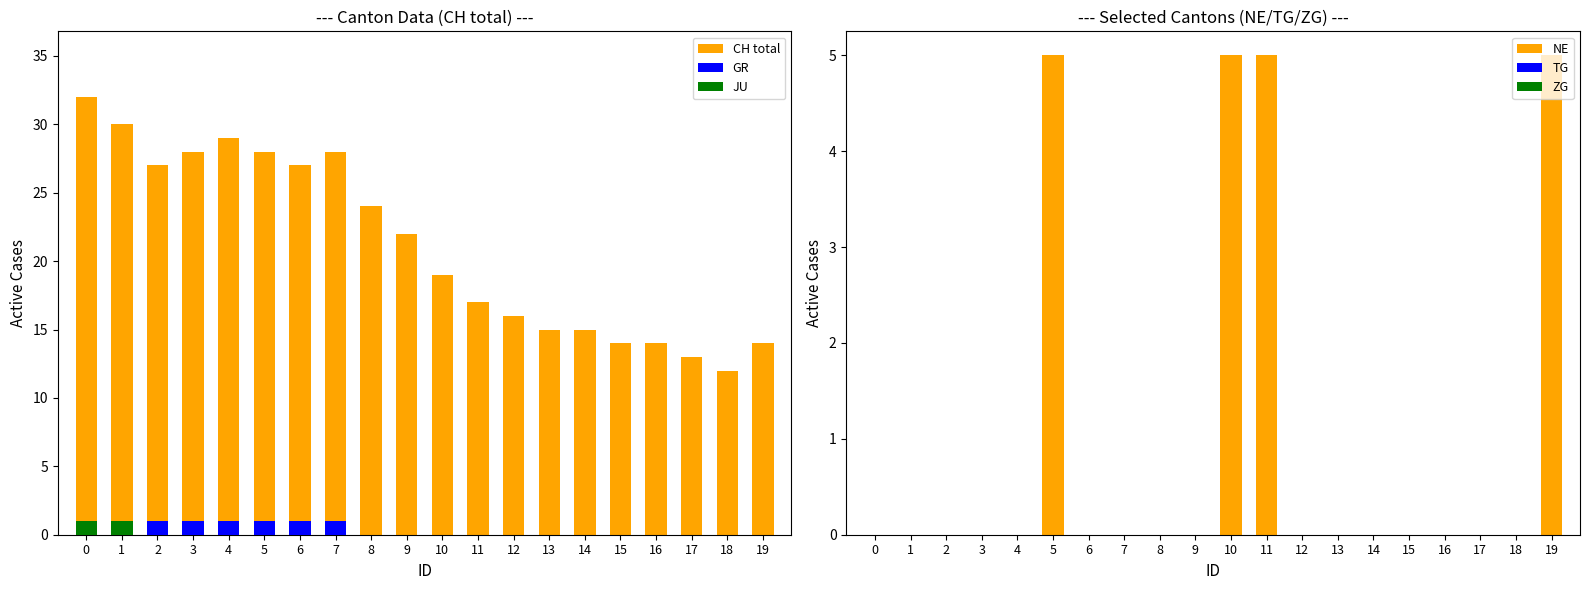

How many bars are there in total?

120